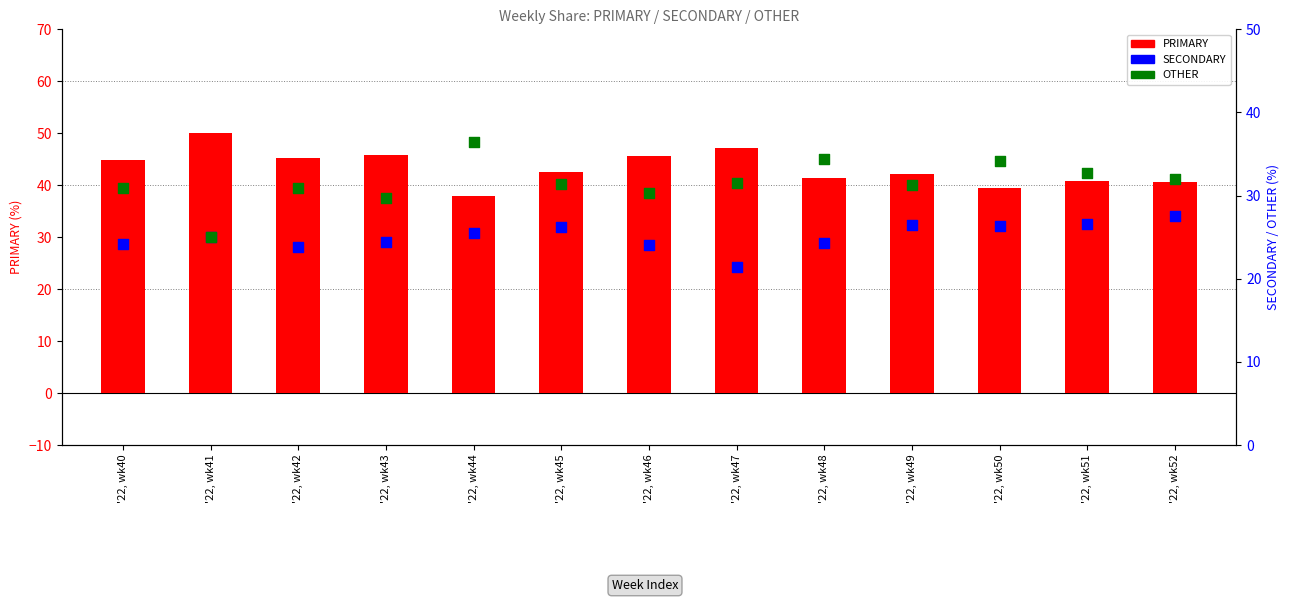

At how many categories does at least one series exceed 28?

13